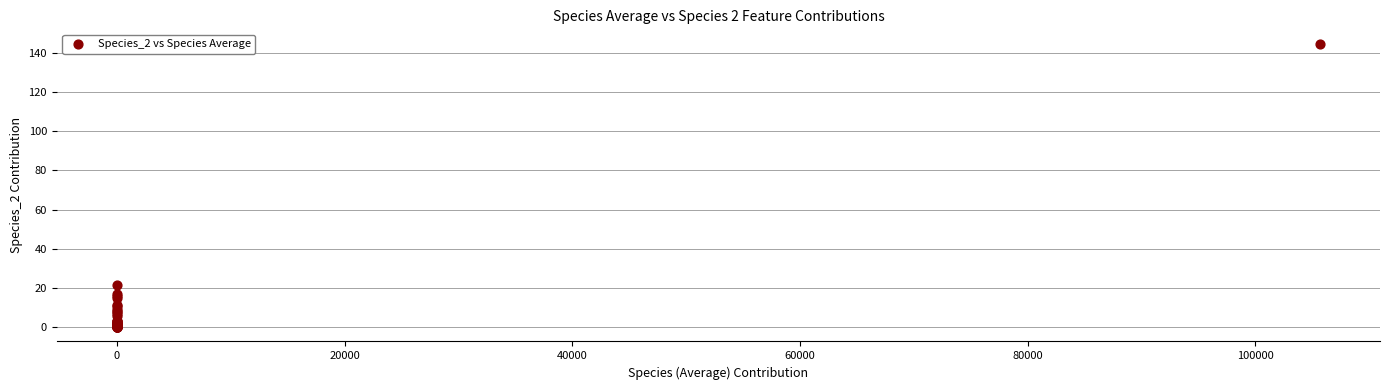

What Y value in the scatter plot is closest to 72?

21.6